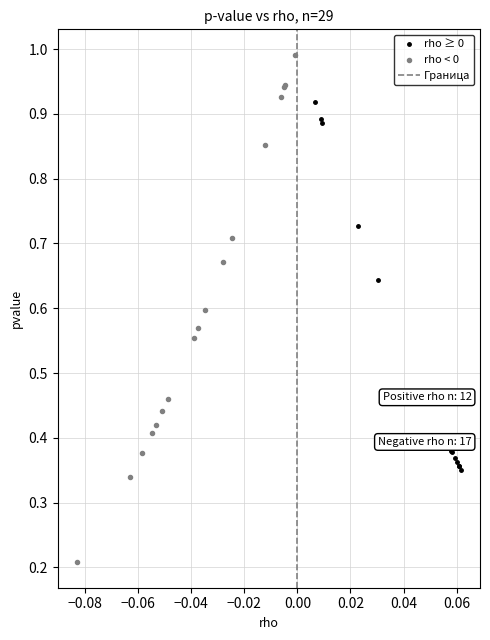

Which series has the widest spread of Y values?

rho < 0